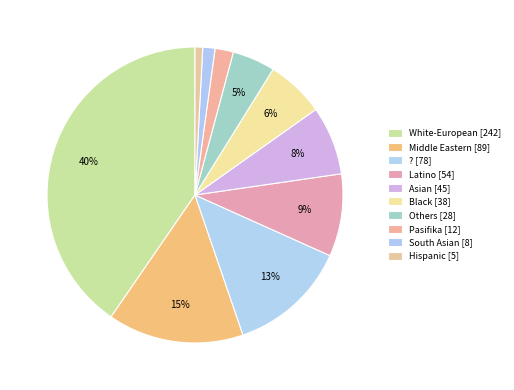

To the nearest percent, what percentage of the pie is White-European?

40%